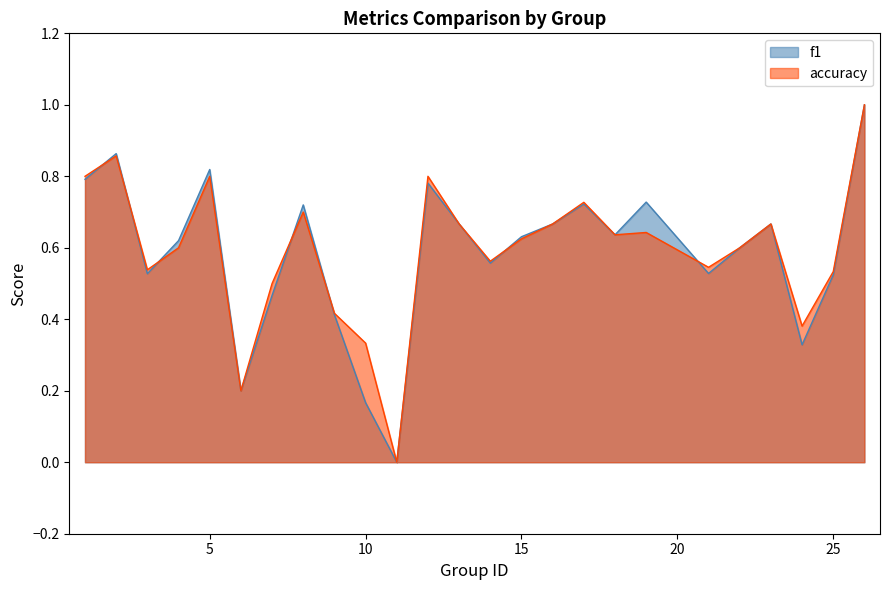

Which category has the highest value in the accuracy series?

26